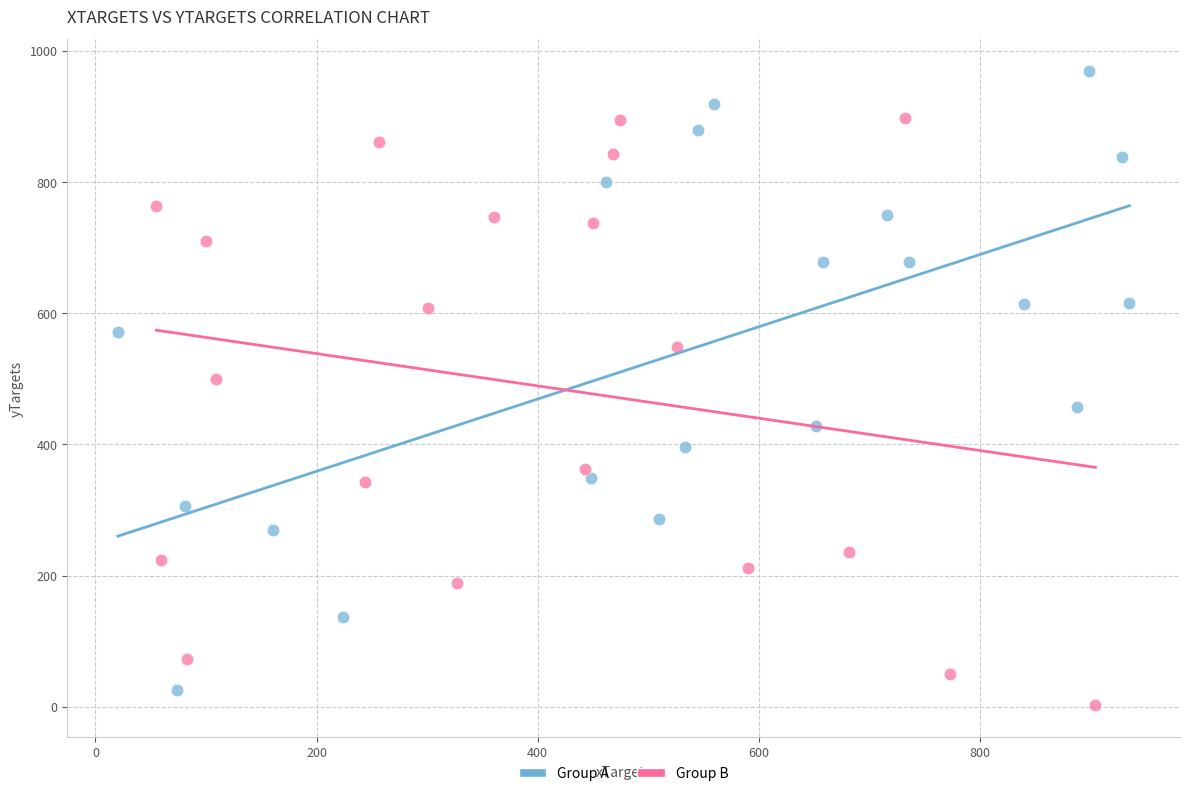

Which series reaches the maximum Y coordinate?

Group A